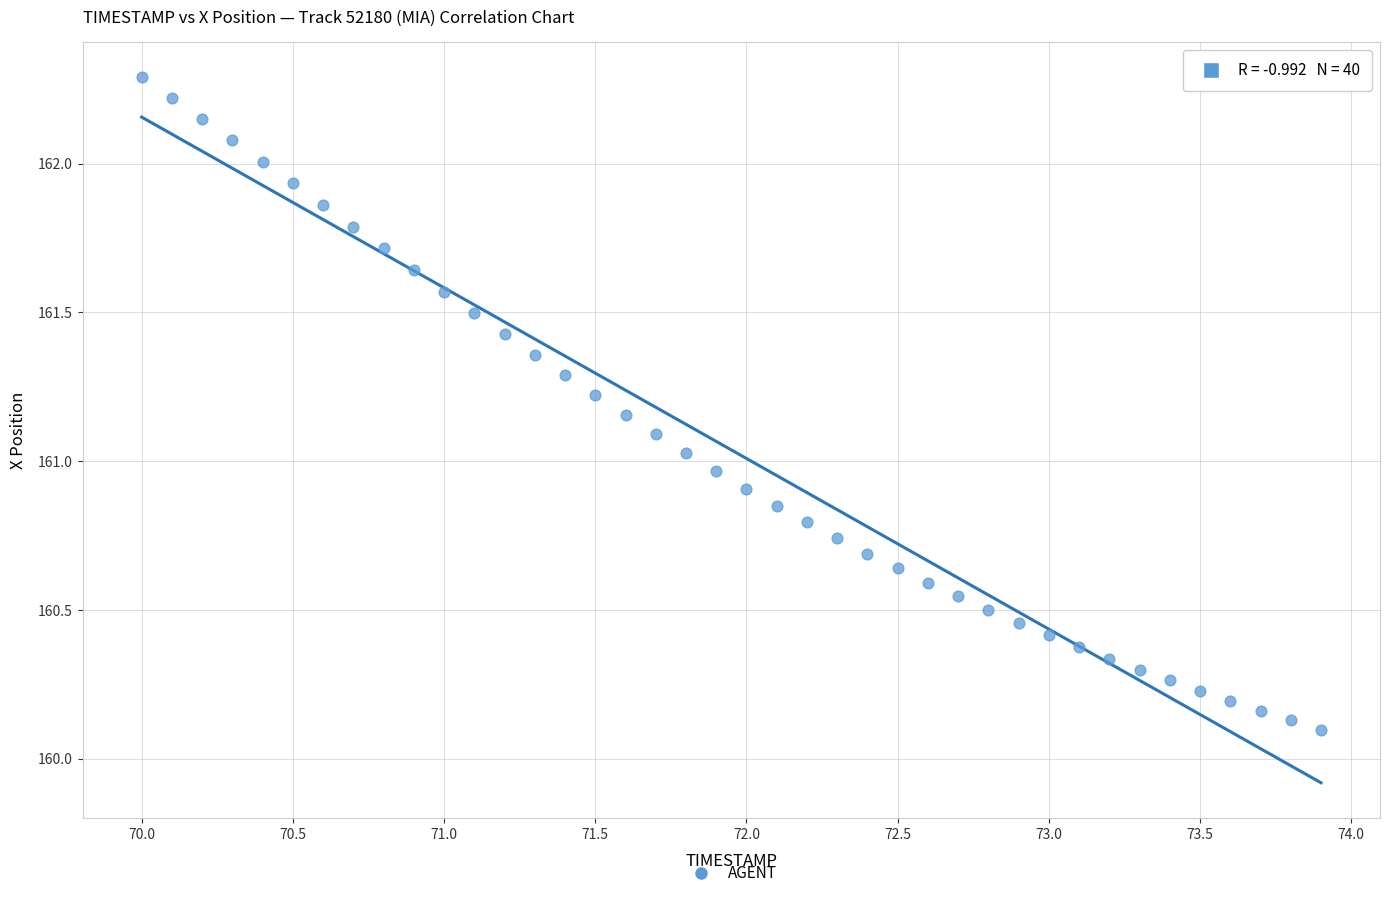

What is the range of X values (max minus min)?

3.9